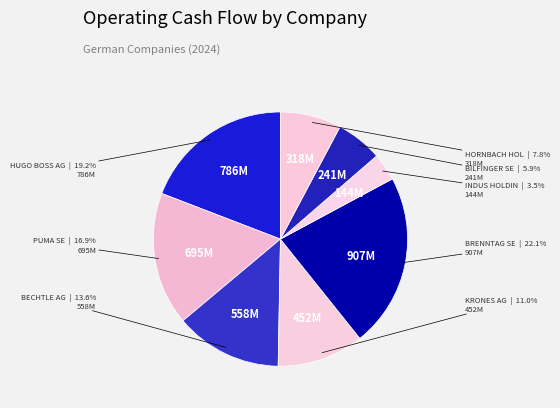

To the nearest percent, what is the difference between the largest and smallest slice percentages?

19%